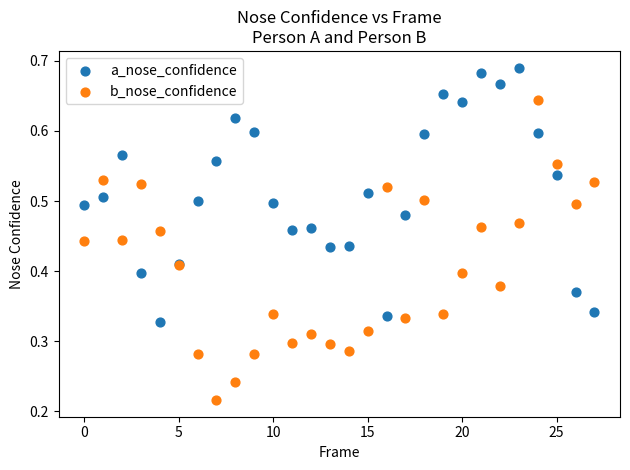

Which series has the largest Y range (max minus min)?

b_nose_confidence